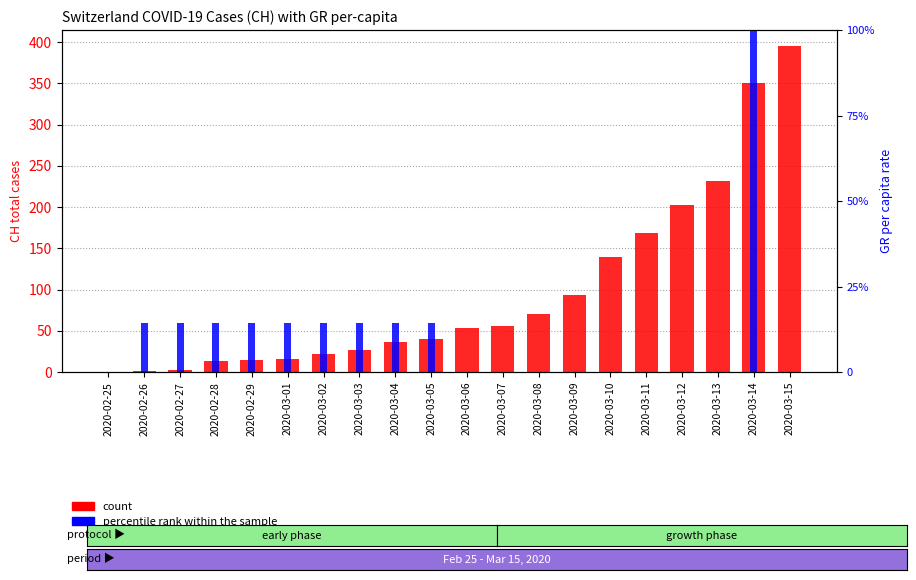

The value of count at 2020-03-01 is 16.0. True or false?

True